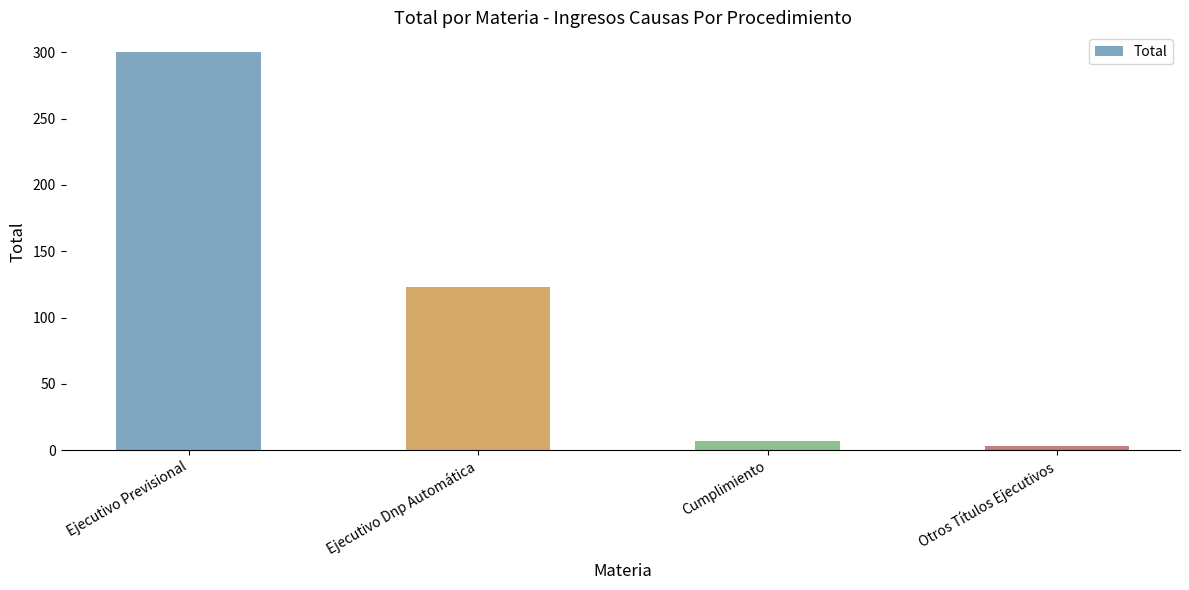

What is the ratio of the value at Otros Títulos Ejecutivos to the value at Cumplimiento?

0.4